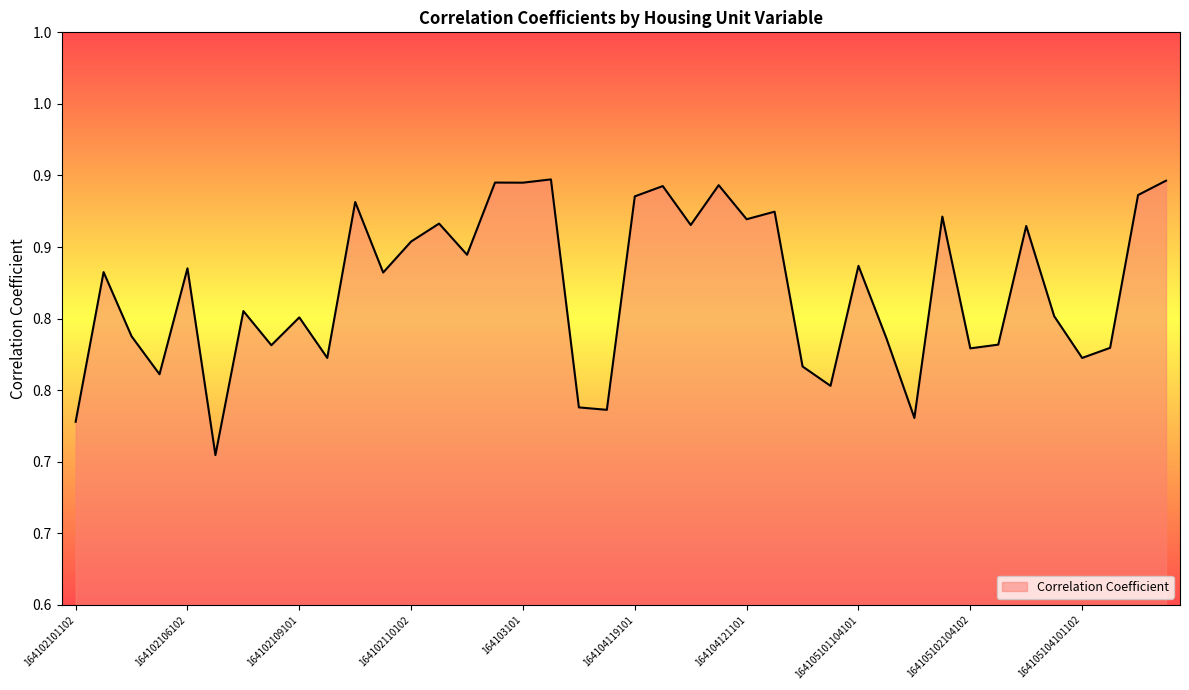

Does the chart display data point markers on the line(s)?

No